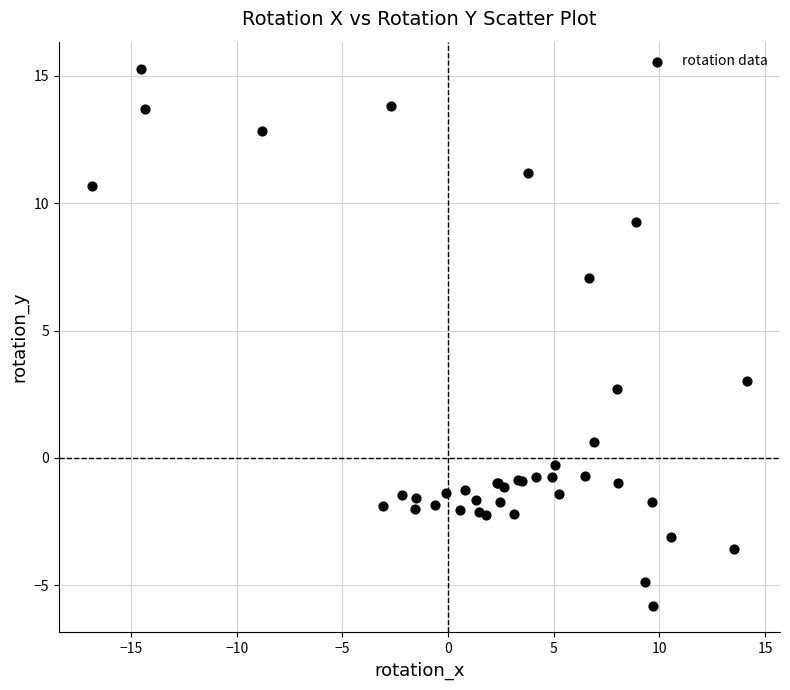

What Y value in the scatter plot is closest to 4?

3.0